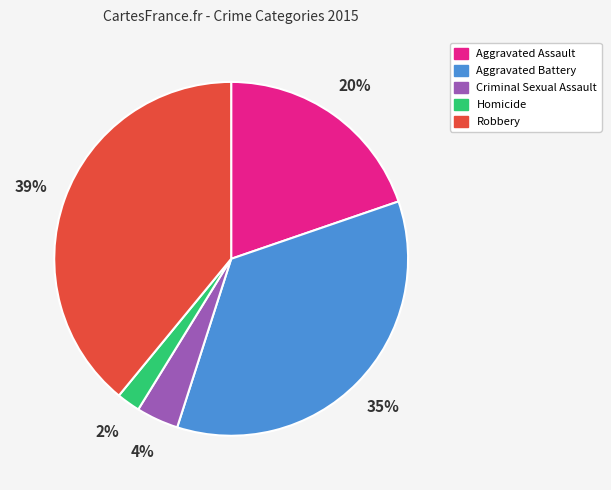

To the nearest percent, what percentage of the pie is Homicide?

2%